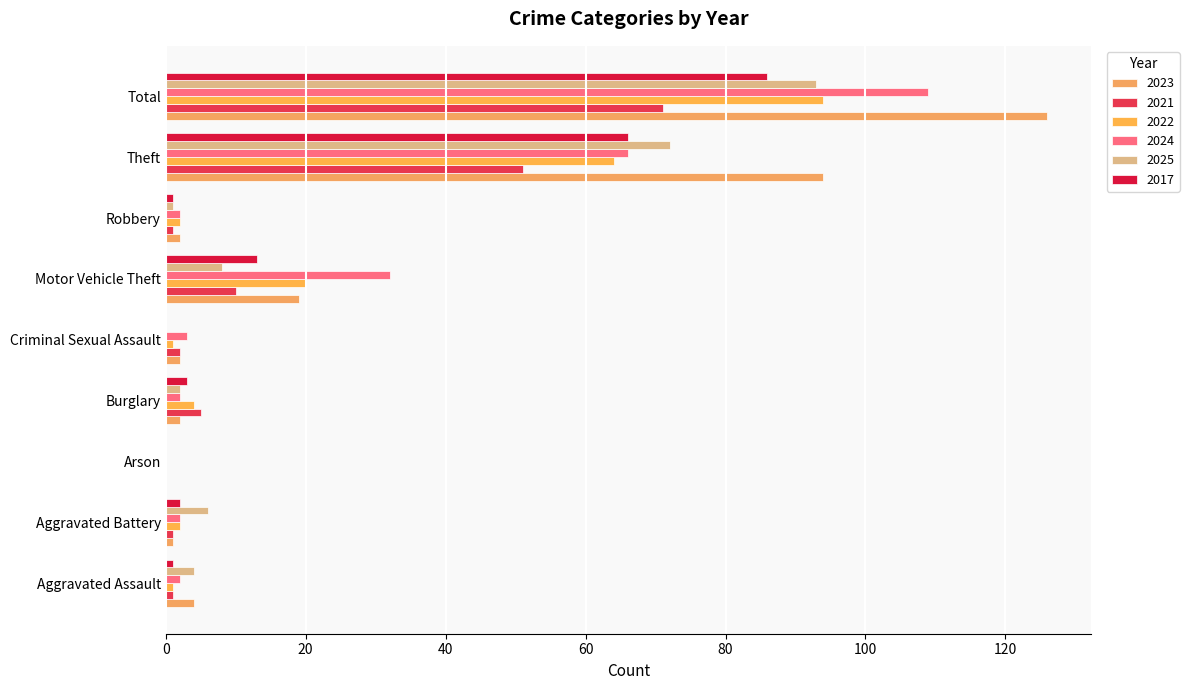

How many categories are shown in the chart?

9